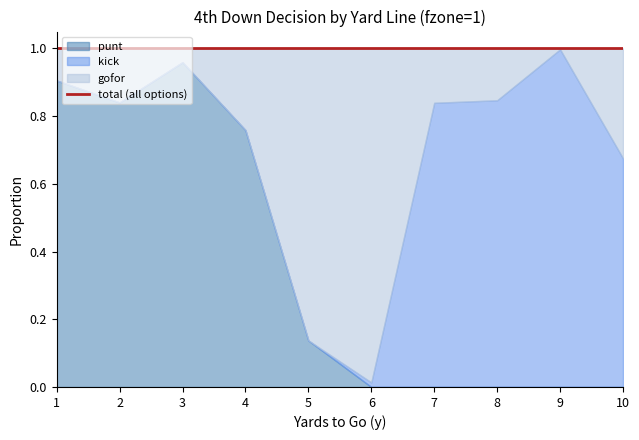

Which series changed the most between 2 and 3?

gofor